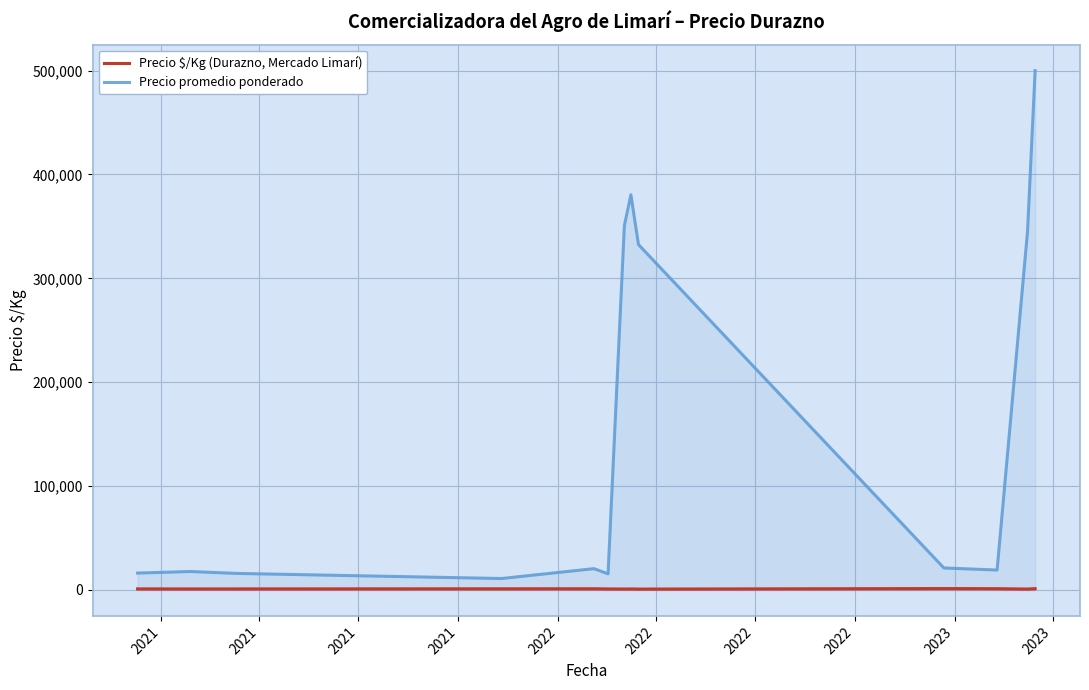

Which series has the widest spread of values?

Precio promedio ponderado